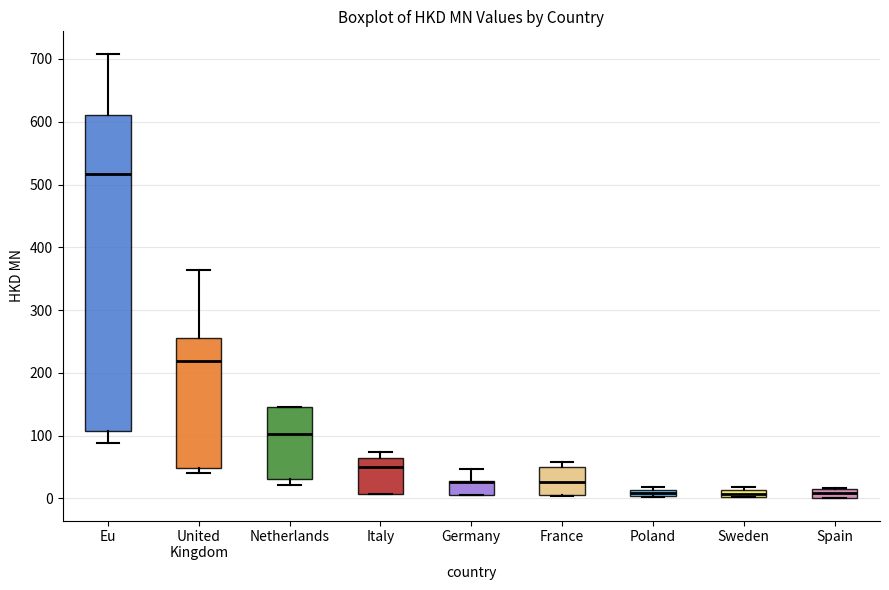

Which box is the tallest, from its lower edge to its upper edge?

Eu